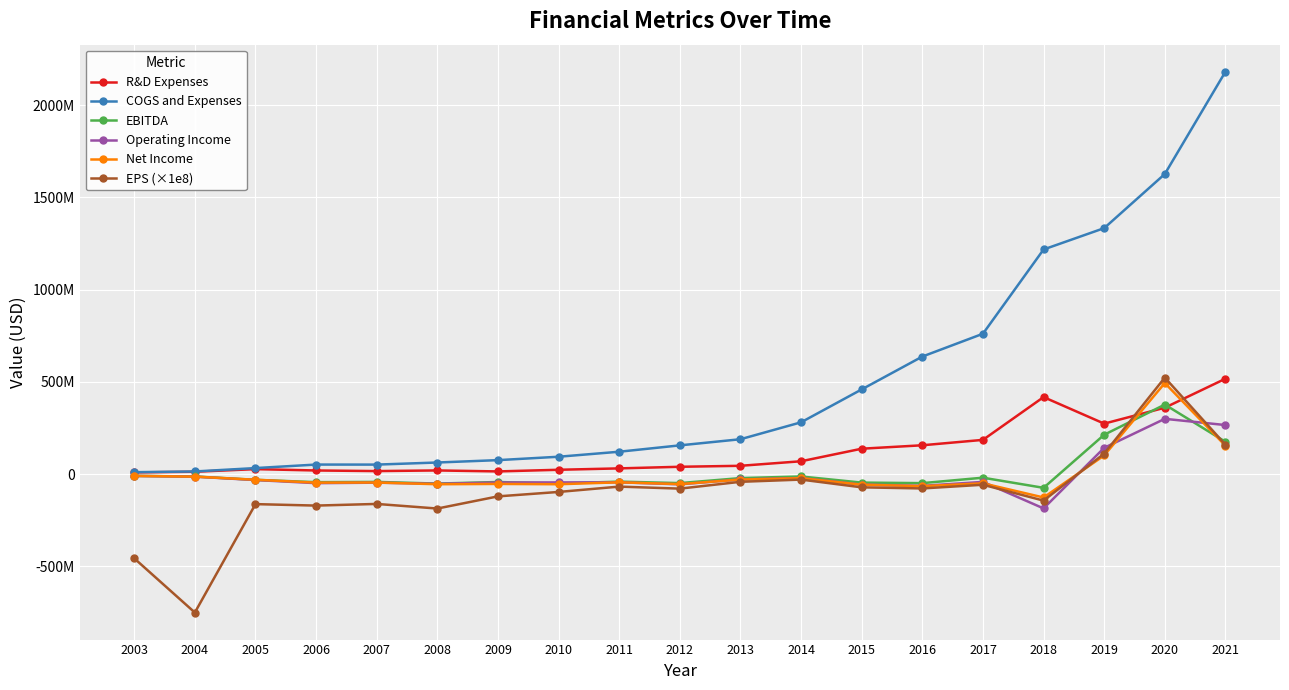

Does the chart have visible grid lines?

Yes